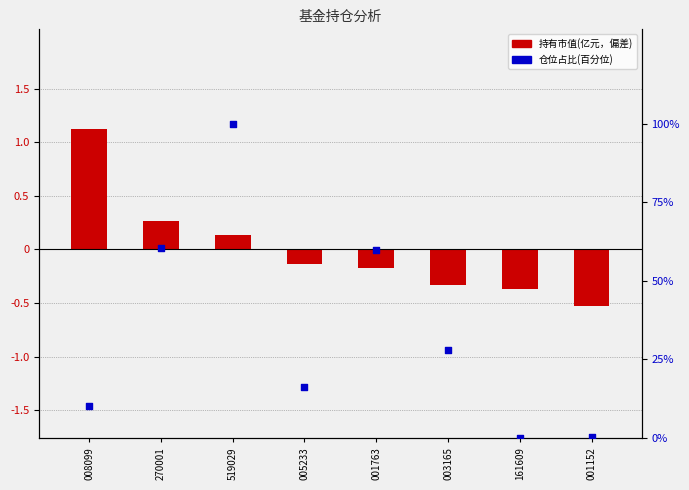

Which series has the largest Y range (max minus min)?

仓位占比(百分位)